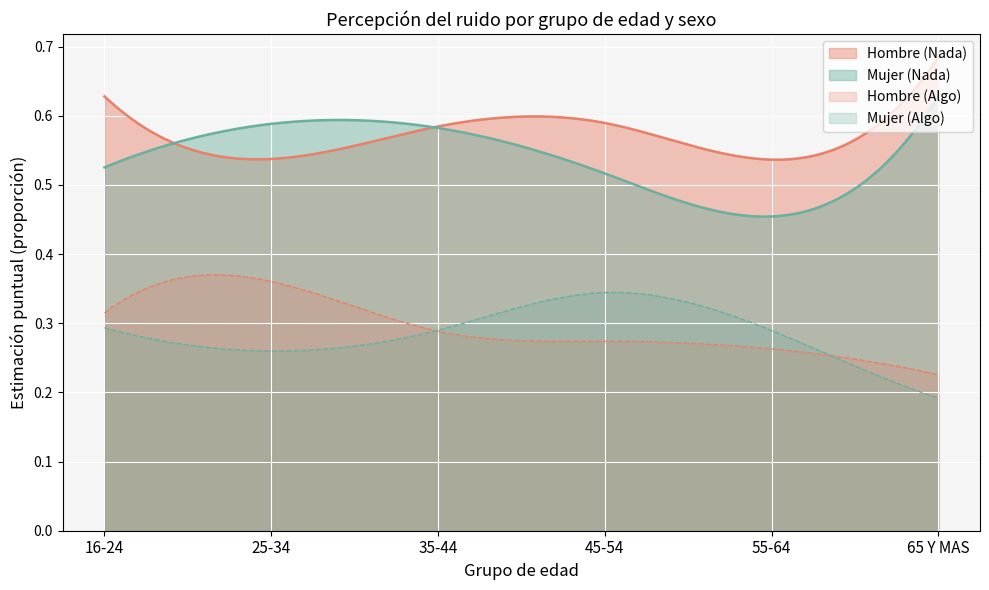

True or false: Hombre (Nada) and Hombre (Algo) cross at least once.

False